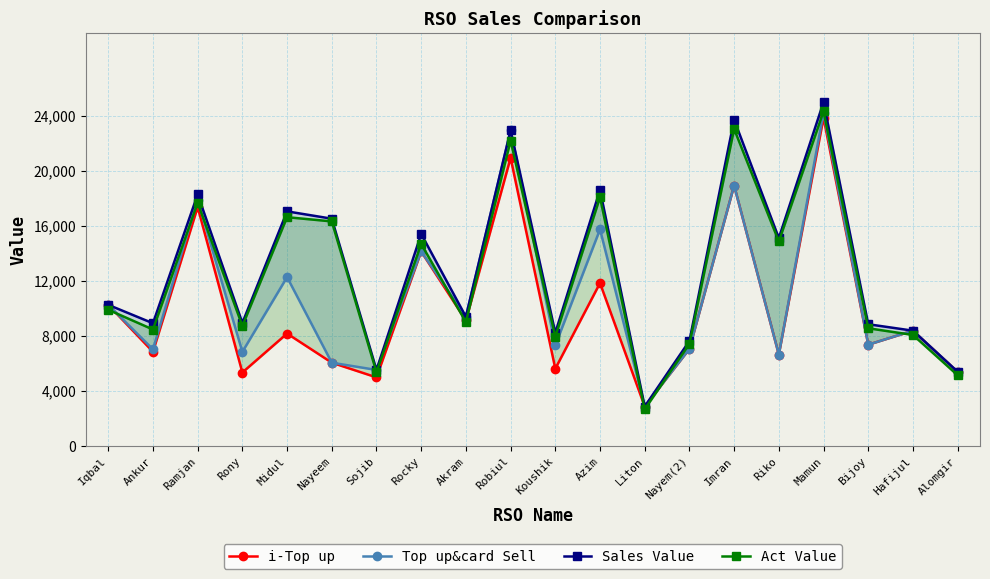

Which label corresponds to the smallest value in the chart?

Liton